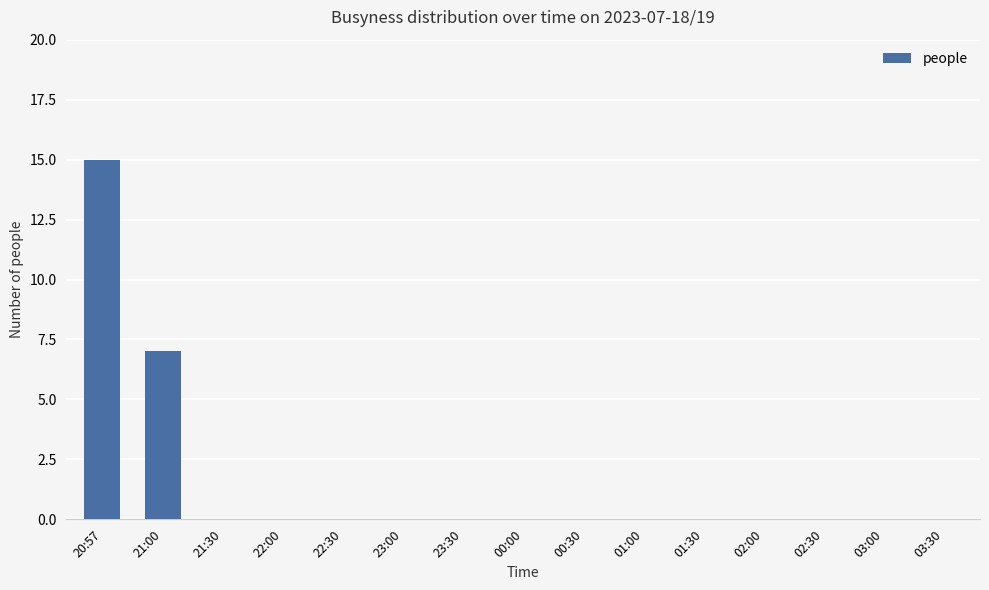

What is the greatest value displayed?

15